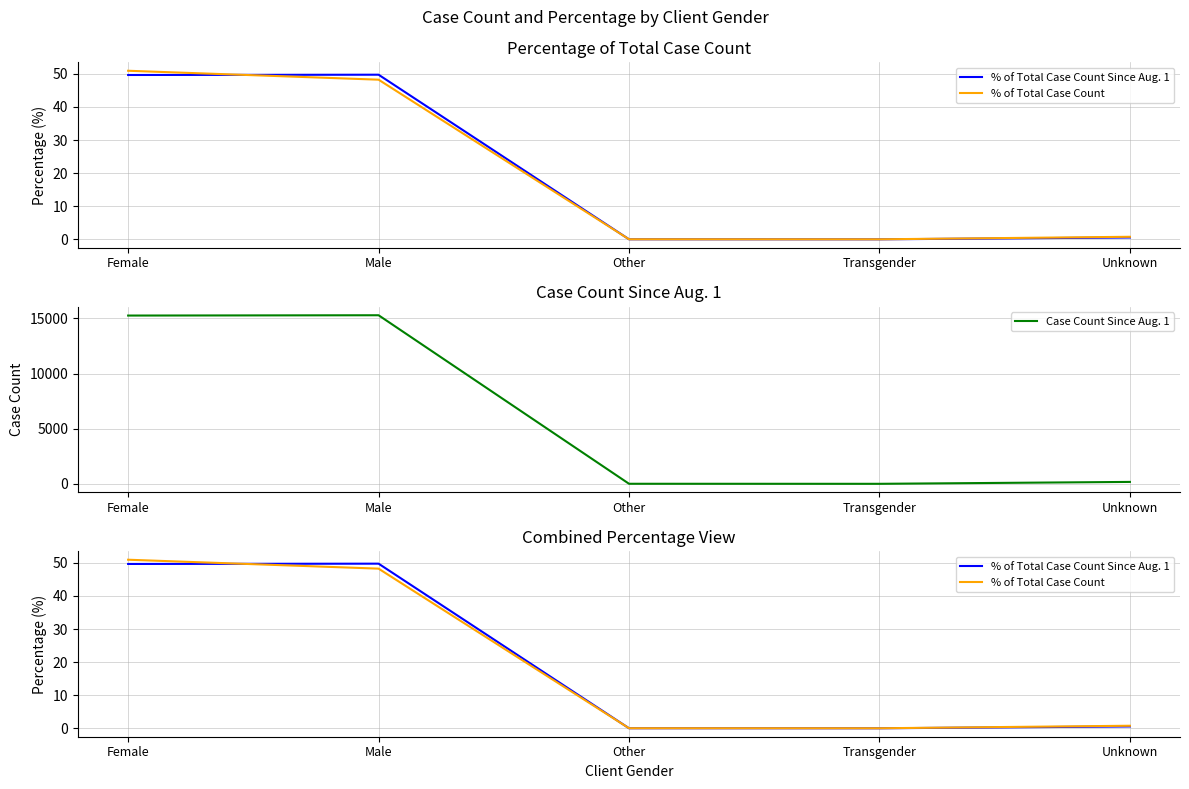

True or false: Case Count Since Aug. 1 and % of Total Case Count Since Aug. 1 intersect in this chart.

False